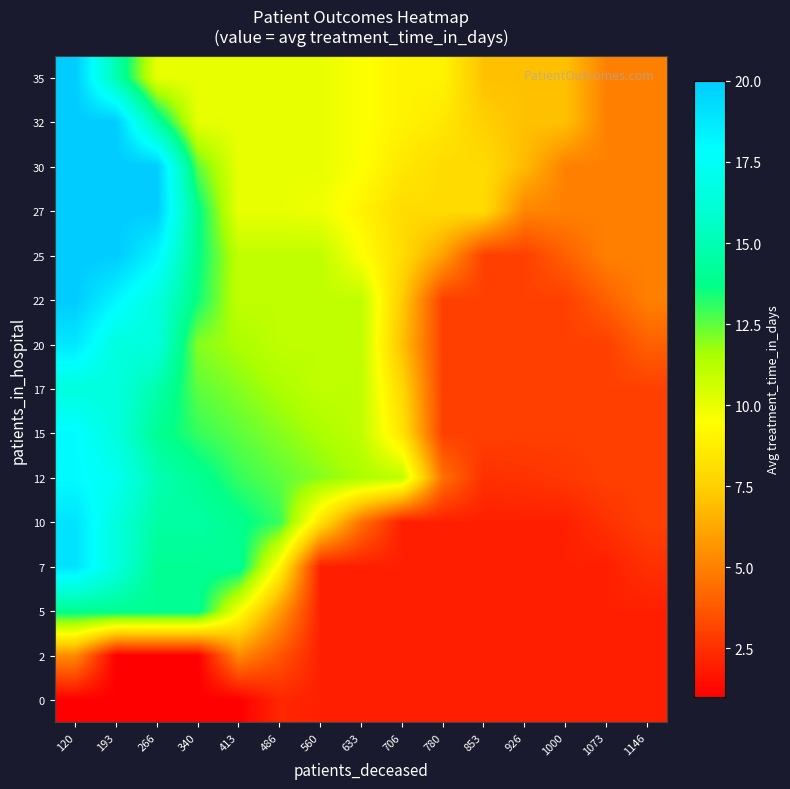

What is the spread (max minus min) of values at 413?

13.2